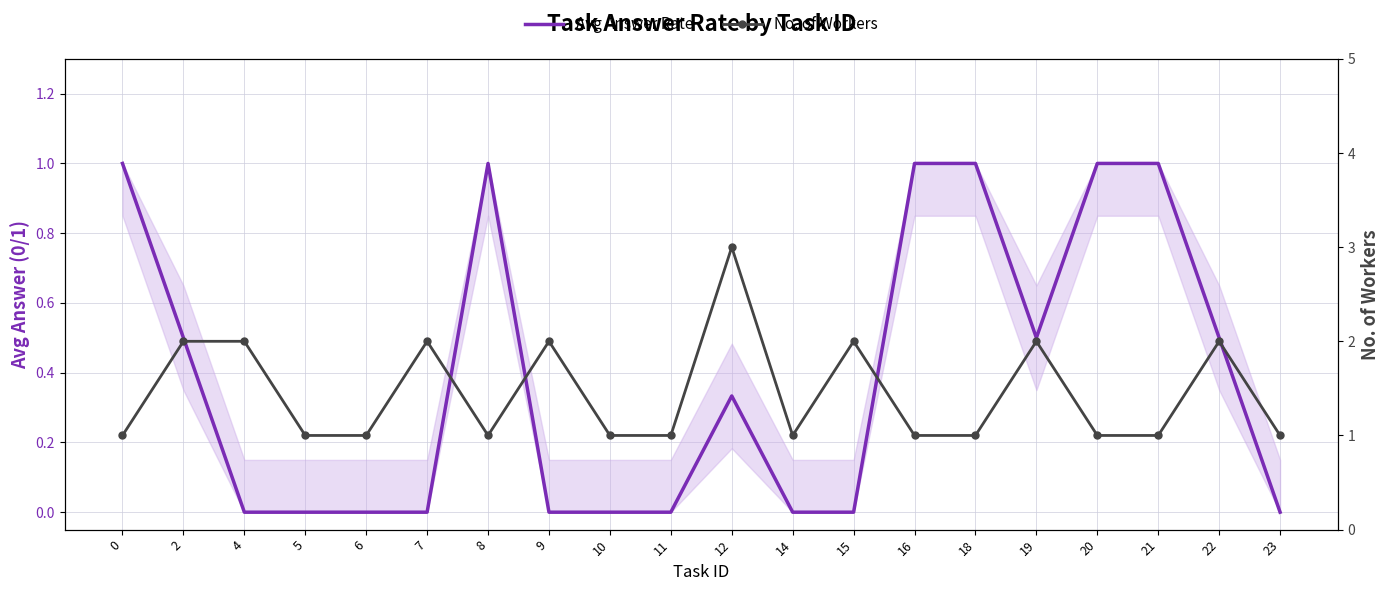

The value of No. of Workers at 22 is 1.3. True or false?

False